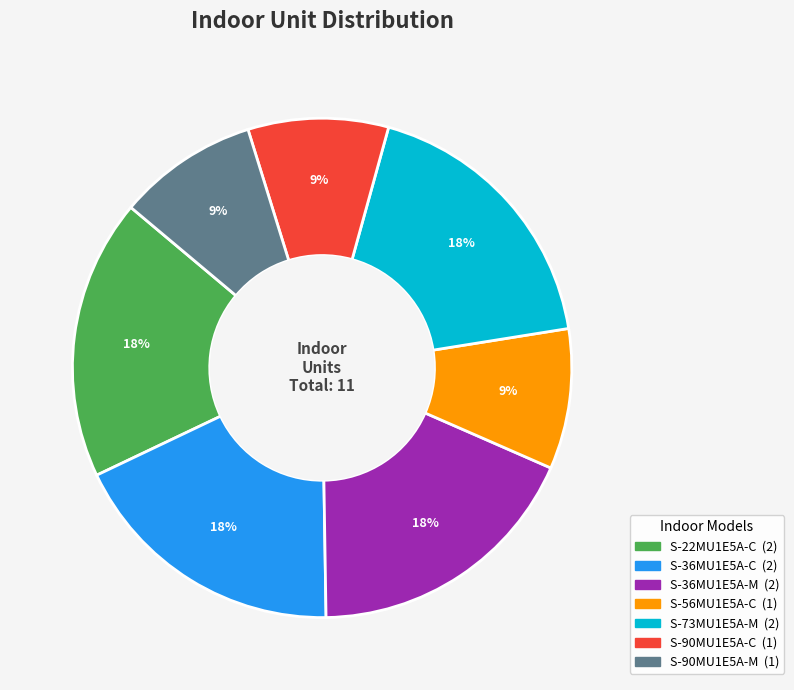

Is the sum of S-56MU1E5A-C and S-36MU1E5A-C greater than half?

No